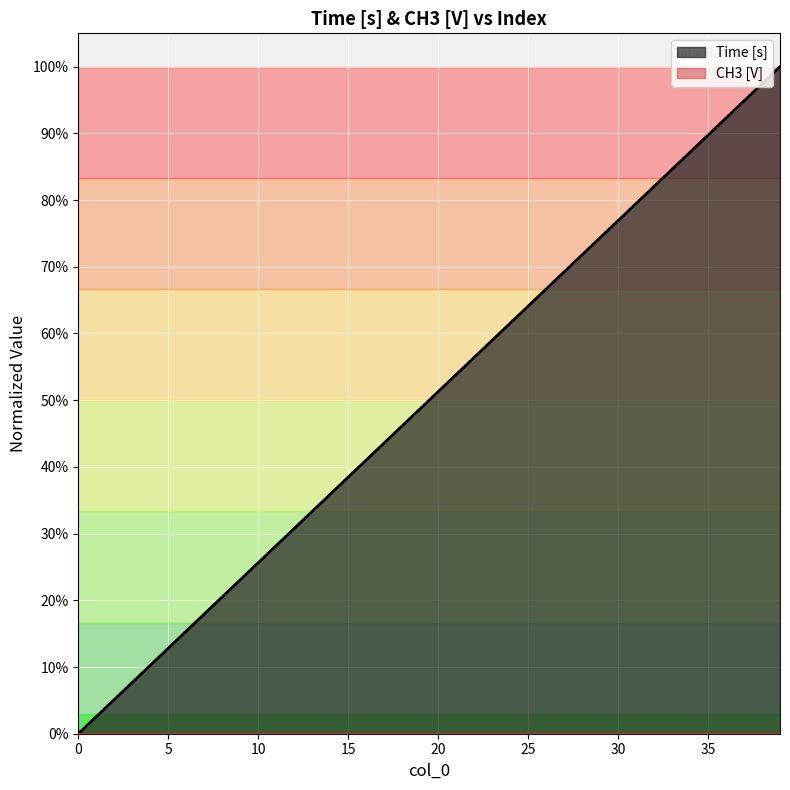

What is the change in value from 2 to 38?

+0.9